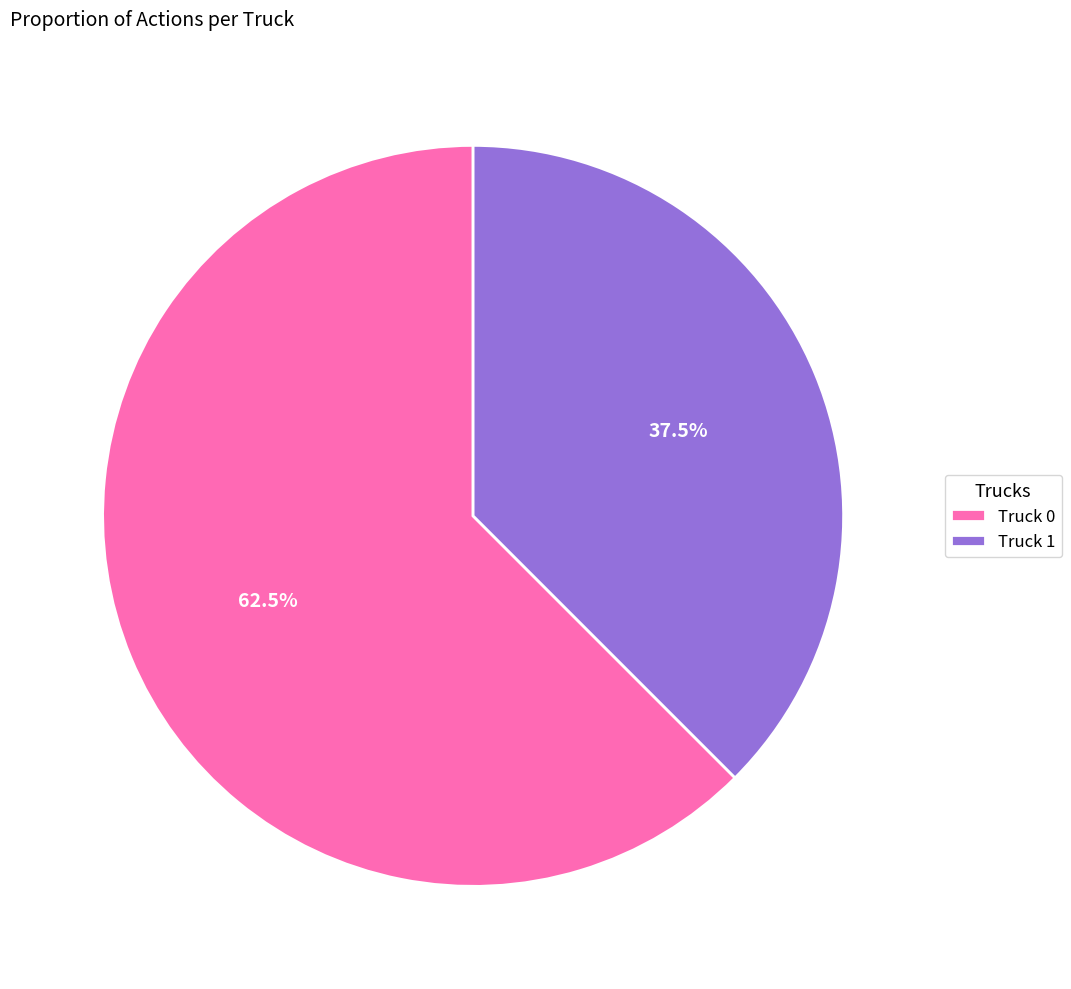

How much of the chart is everything except Truck 0?

37.5%